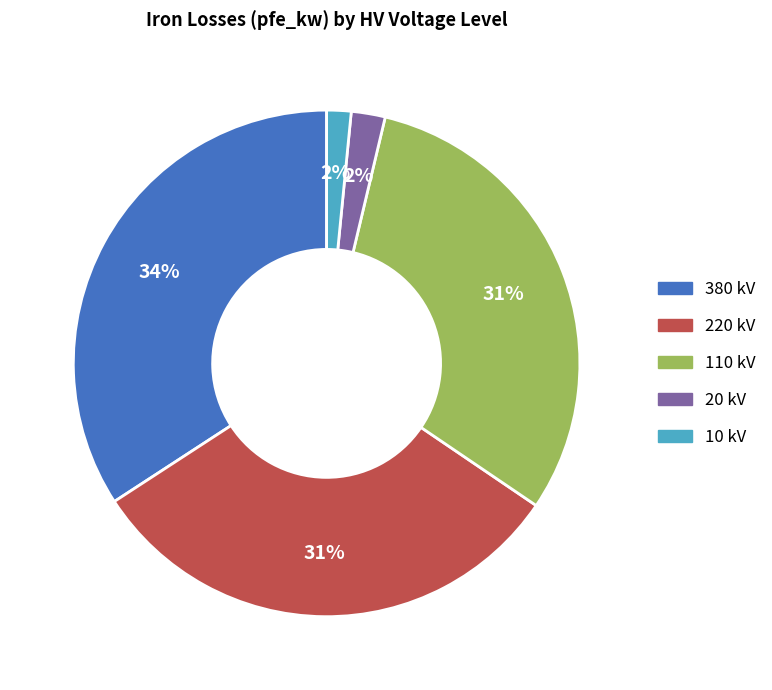

To the nearest percent, what percentage of the pie is 220 kV?

31%